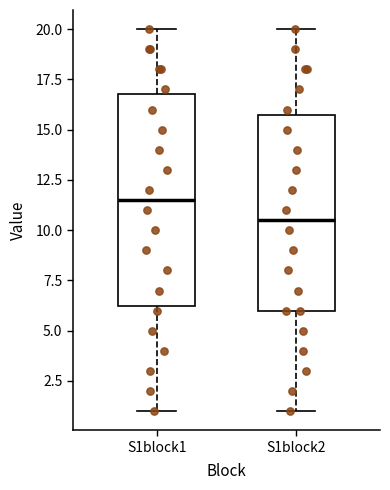

Which box is the tallest, from its lower edge to its upper edge?

S1block1